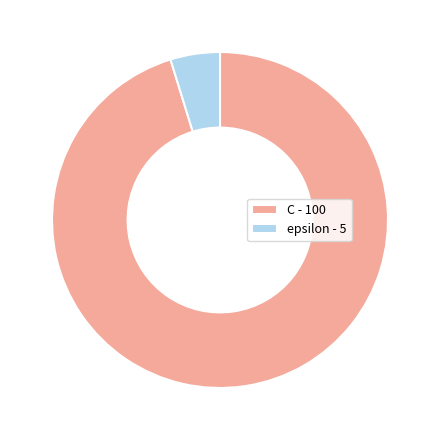

Do epsilon and C together represent more than half of the pie?

Yes